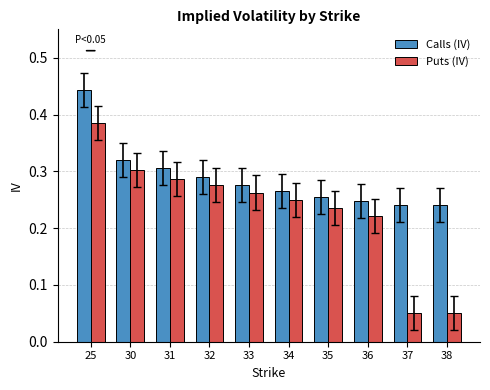

Rank the series at 33 from lowest to highest value.

Puts (IV), Calls (IV)